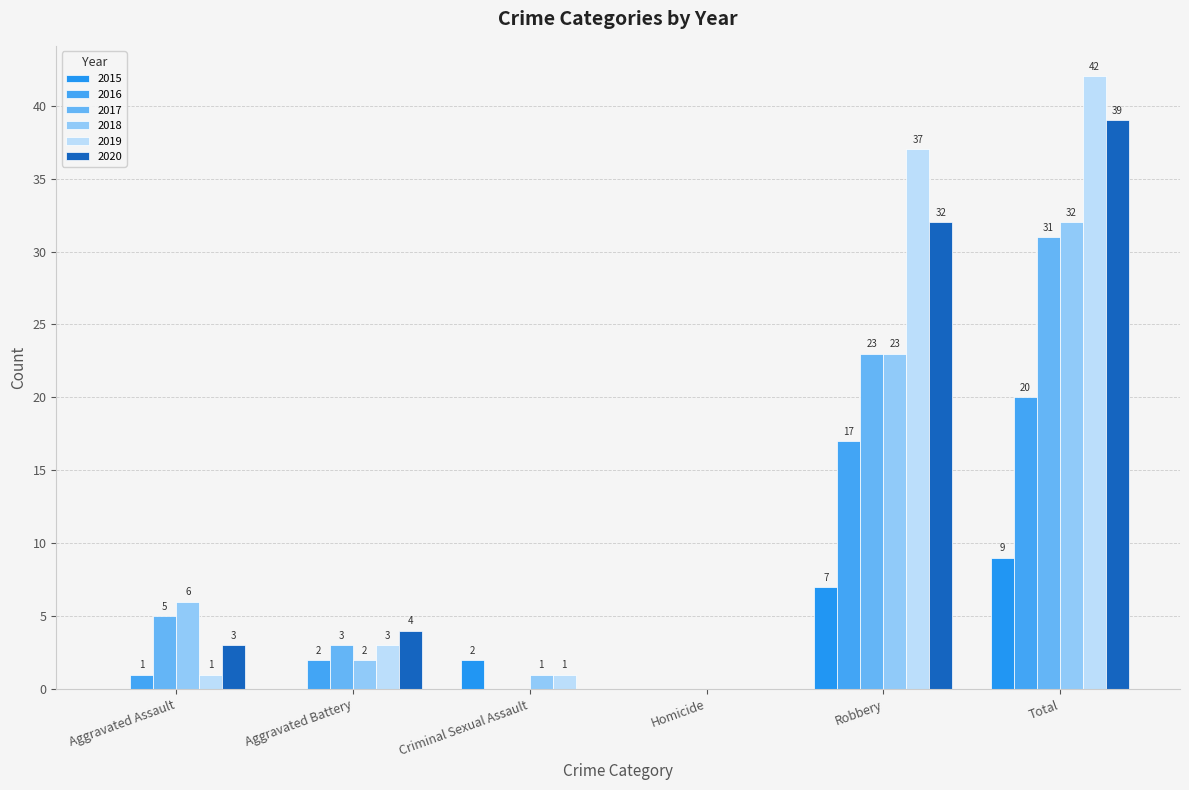

How many data points does each series have?

6